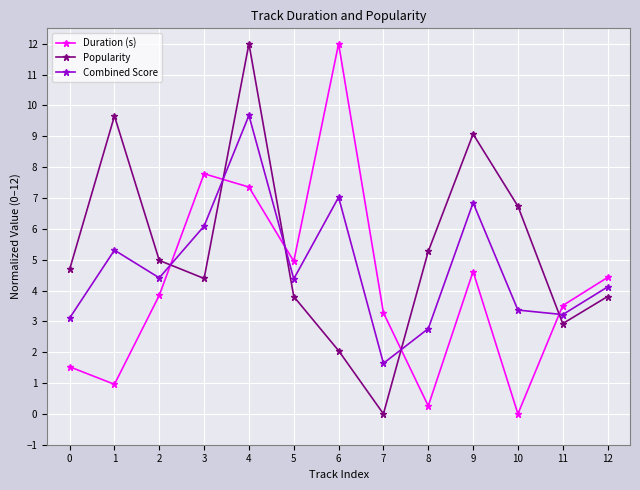

Where is the first local maximum for Popularity?

1